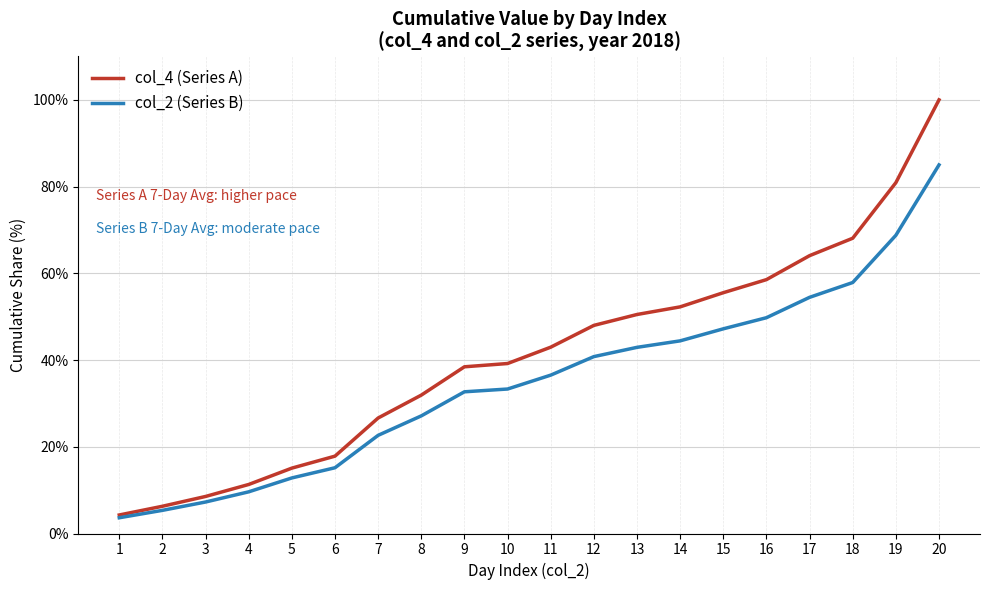

How many lines are shown in the chart?

2